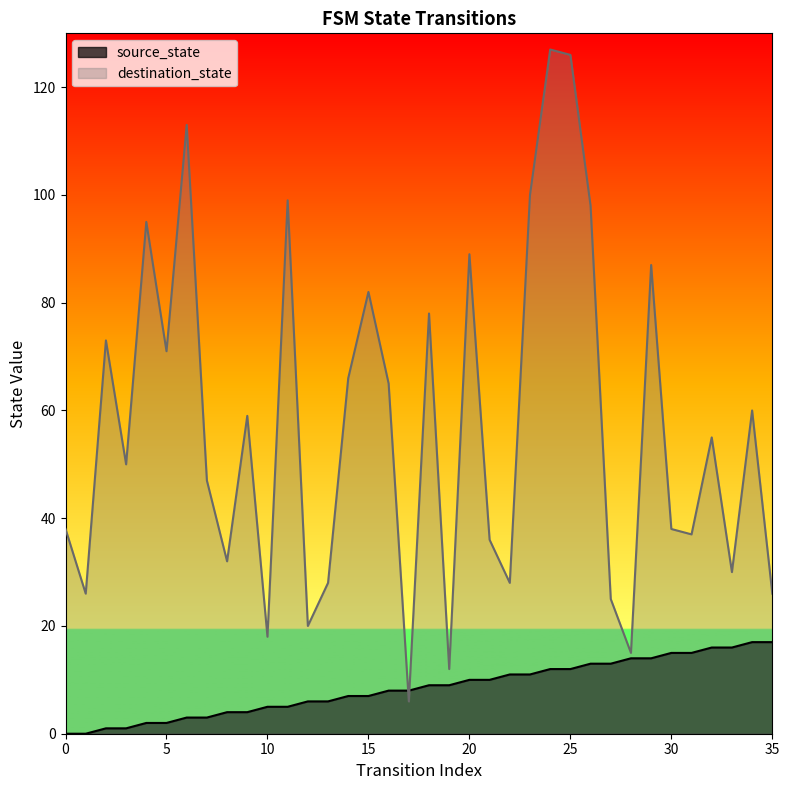

Is it true that destination_state equals 89 at 20?

True